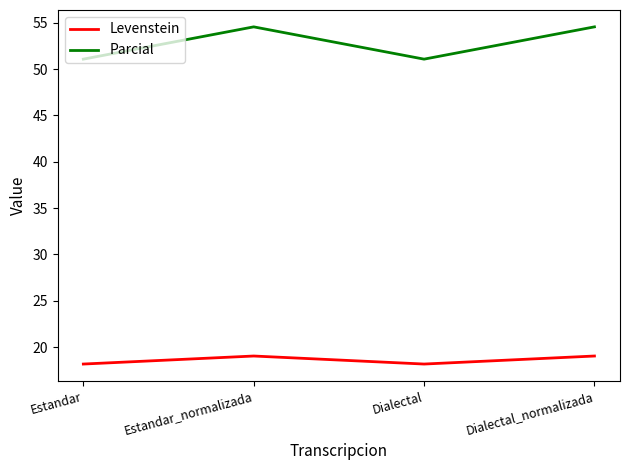

True or false: Levenstein and Parcial cross at least once.

False